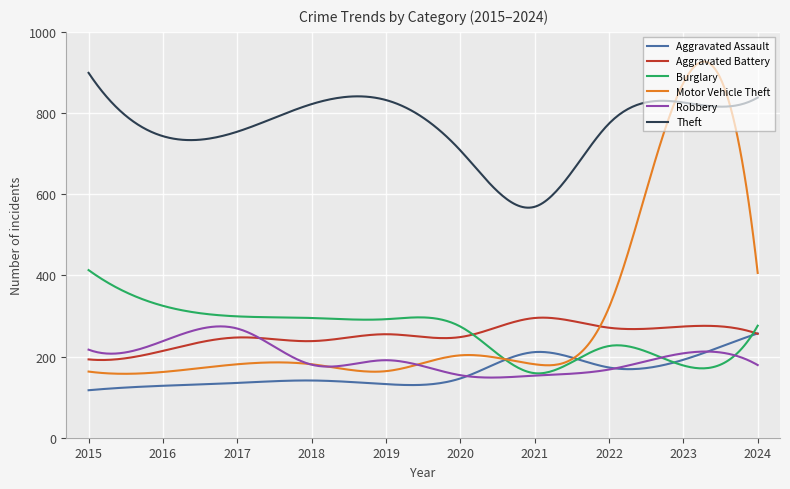

What is the lowest value of the Burglary series?

158.5